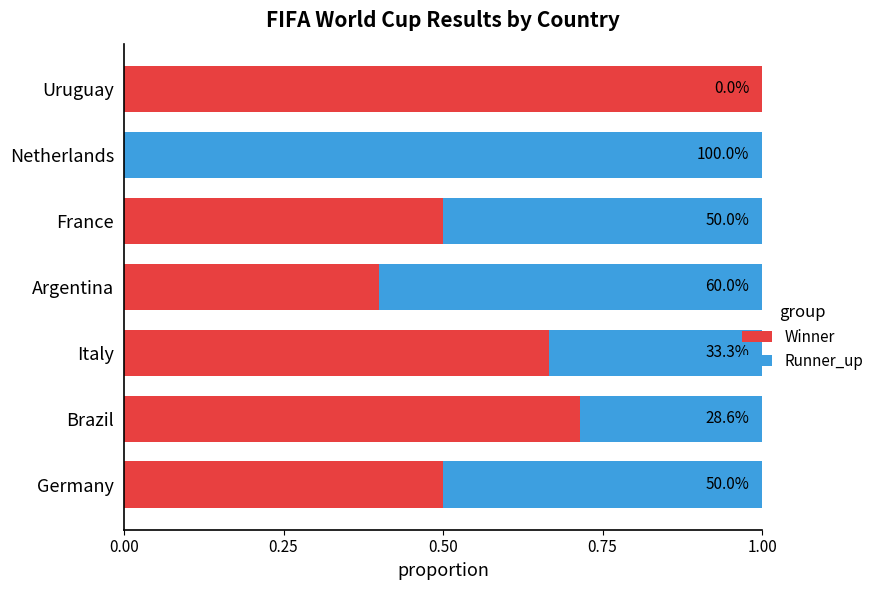

Reading right to left, extract all data points from this chart.

Winner: 1.0	0.0	0.5	0.4	0.7	0.7	0.5
Runner_up: 0.0	1.0	0.5	0.6	0.3	0.3	0.5